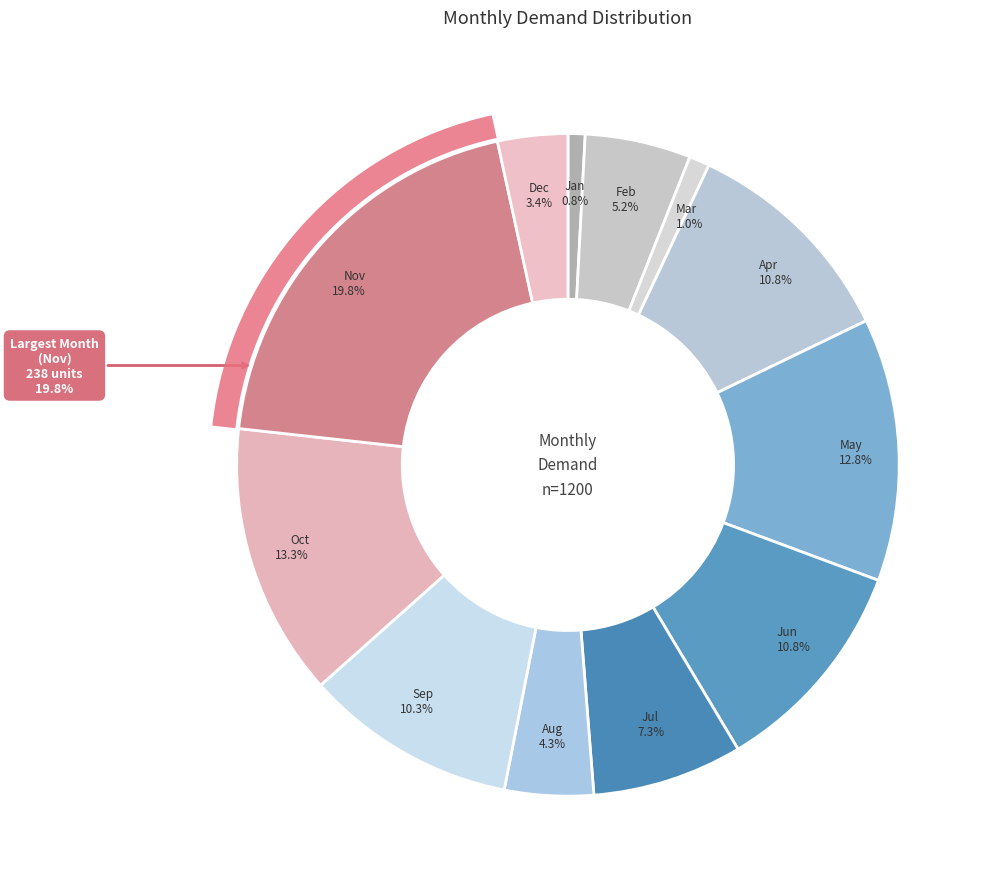

How many segments does this pie chart have?

12